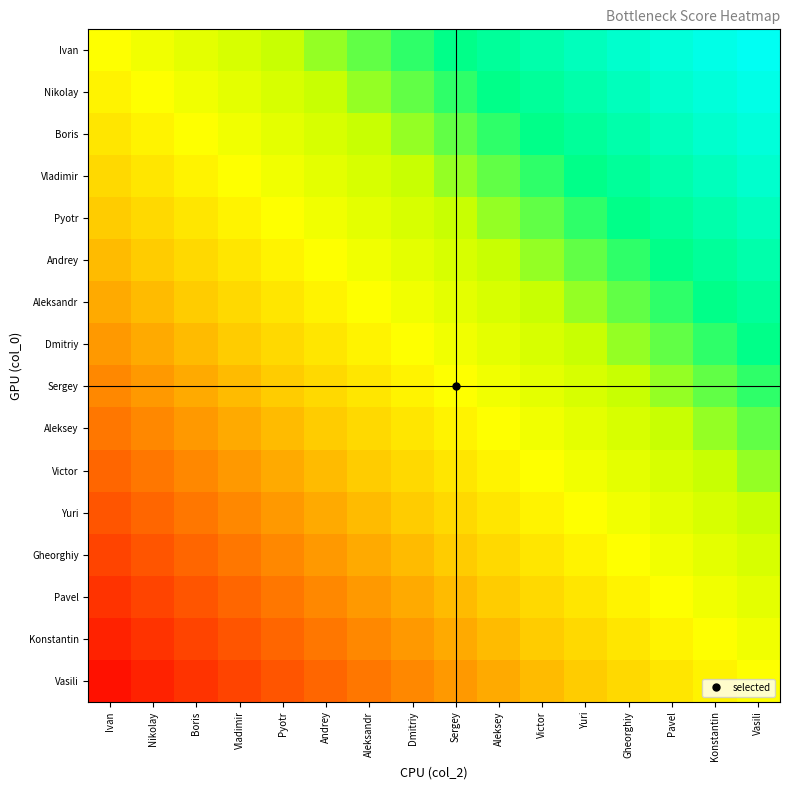

At which category does the chart reach its peak across all series?

Vasili